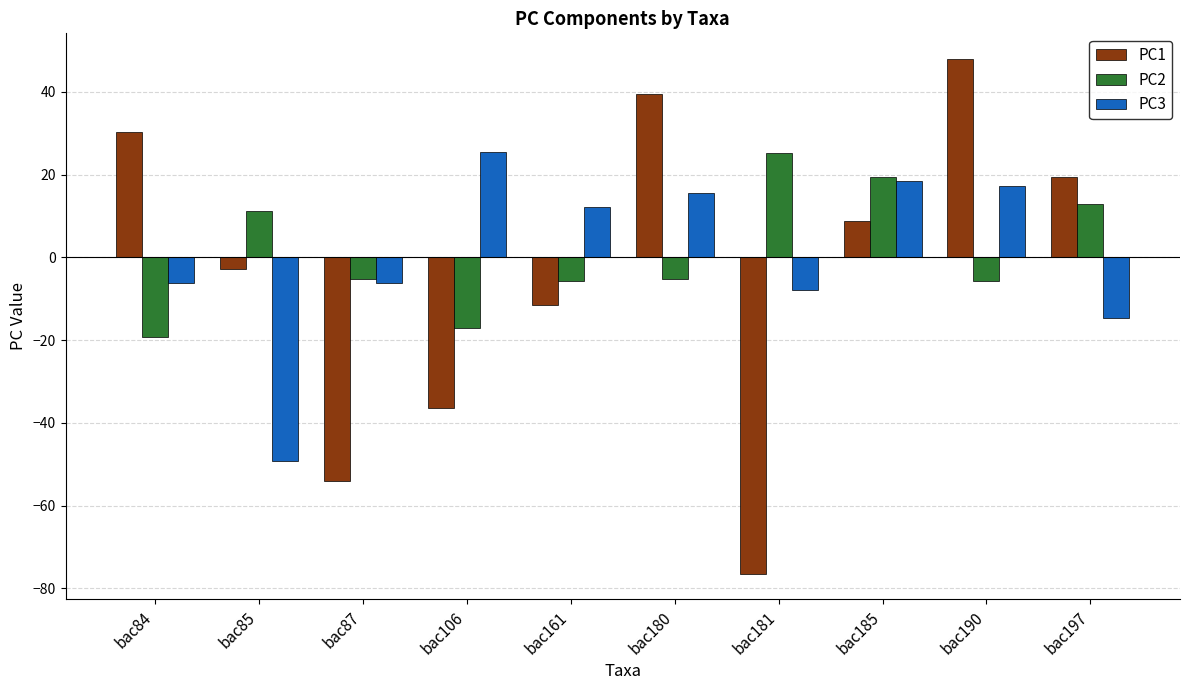

What is the total value across all series at bac161?

-5.3